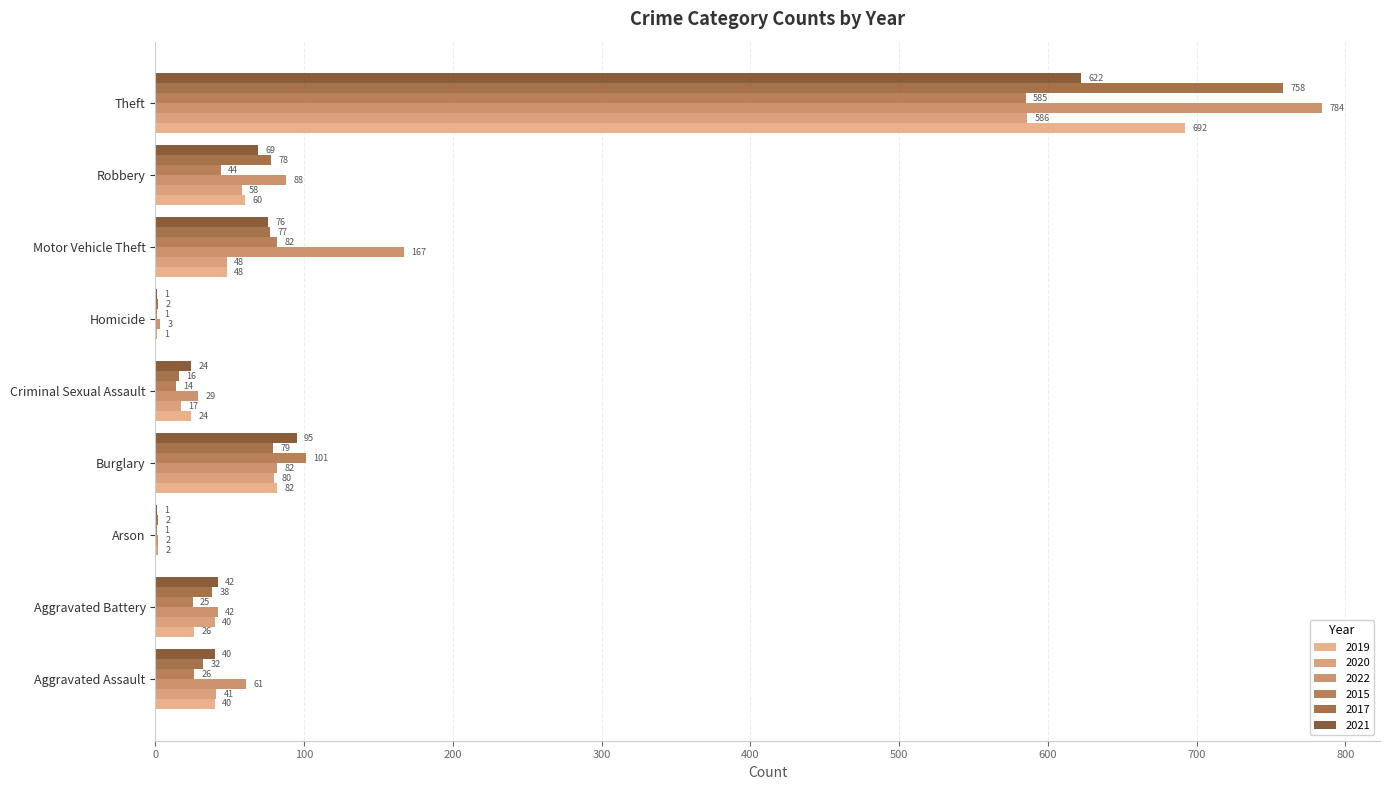

Which has a higher value, Aggravated Battery or Homicide?

Aggravated Battery